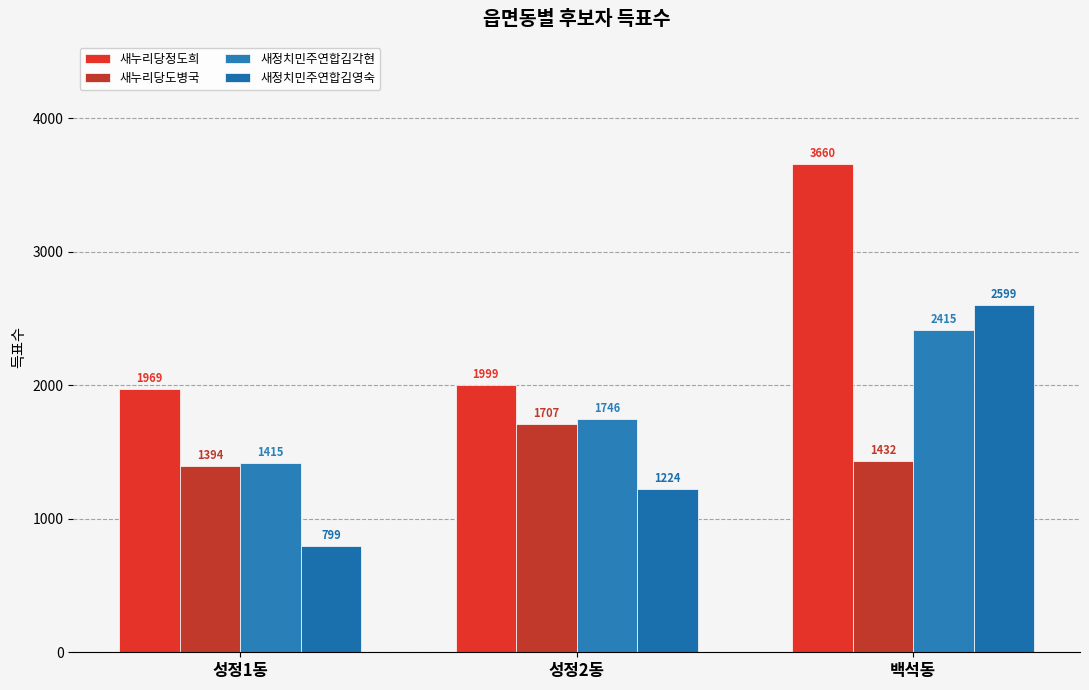

Are the bars horizontal?

No